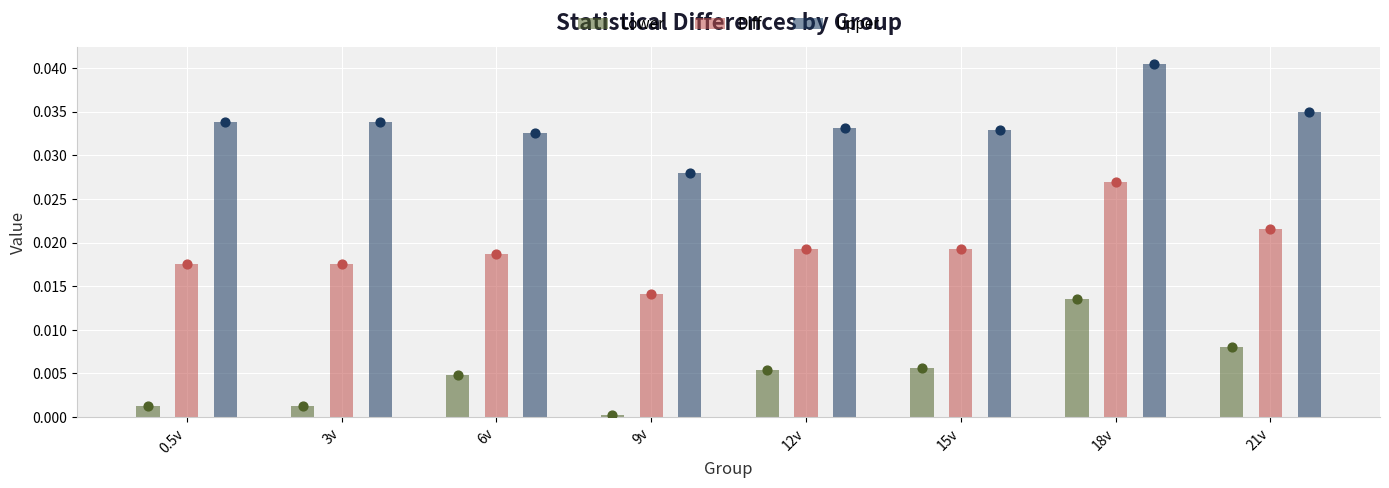

What are all the series names shown in the legend?

Lower, Diff, Upper